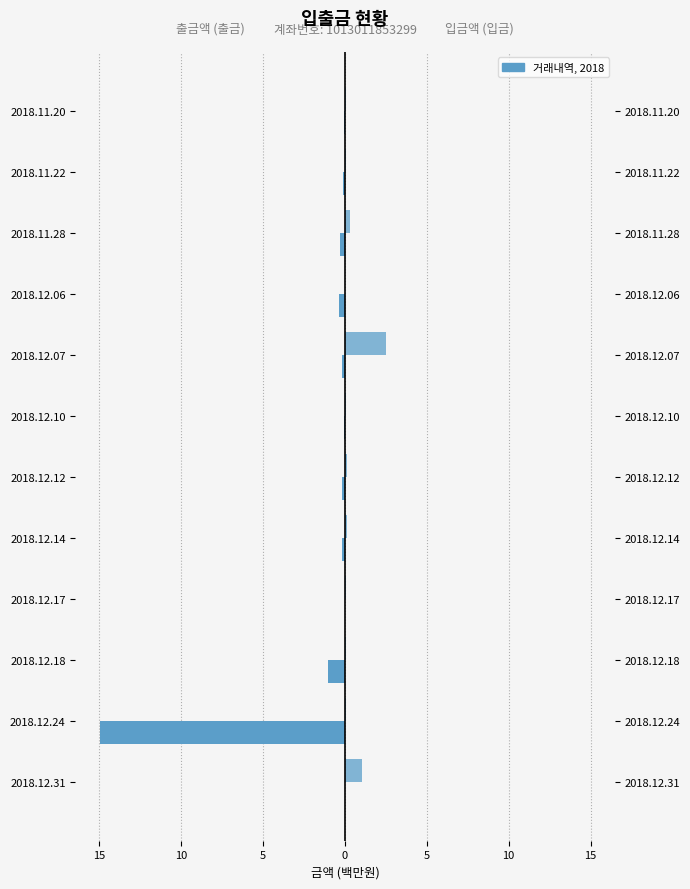

Are the bars grouped side by side (vs. stacked)?

Yes